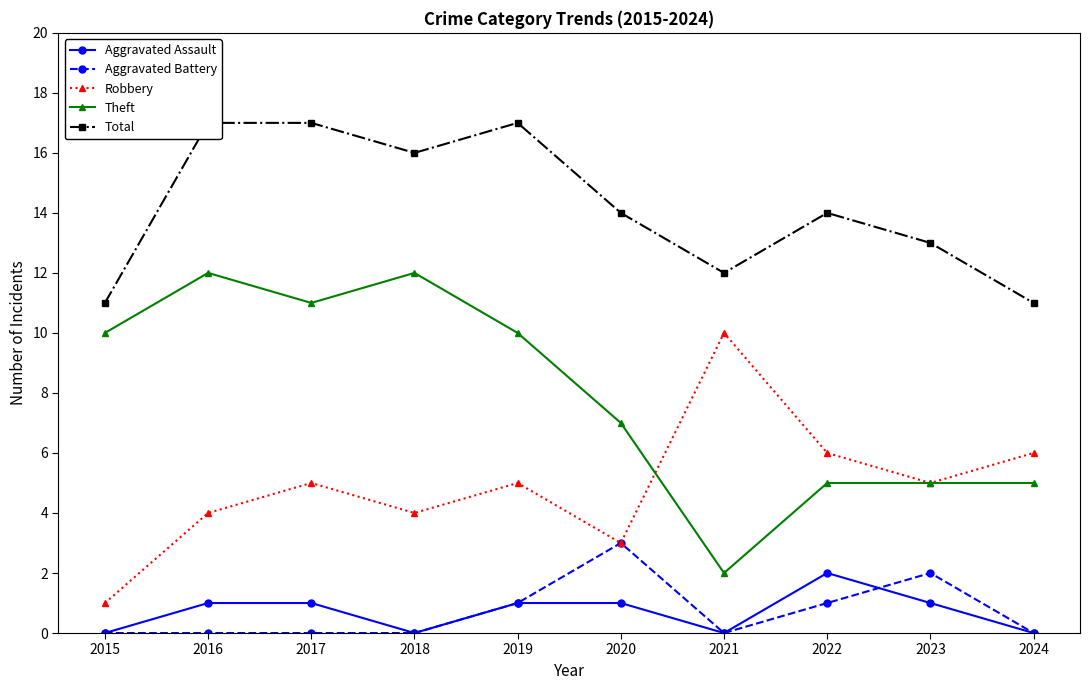

At which category does the chart reach its peak across all series?

2016